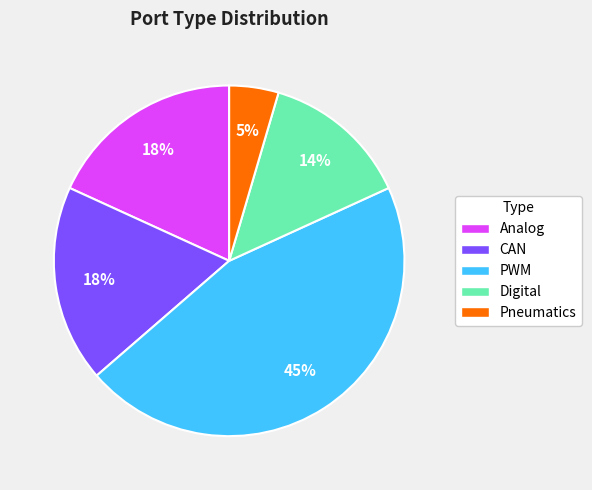

What is the ratio of the value at CAN to the value at PWM?

0.4